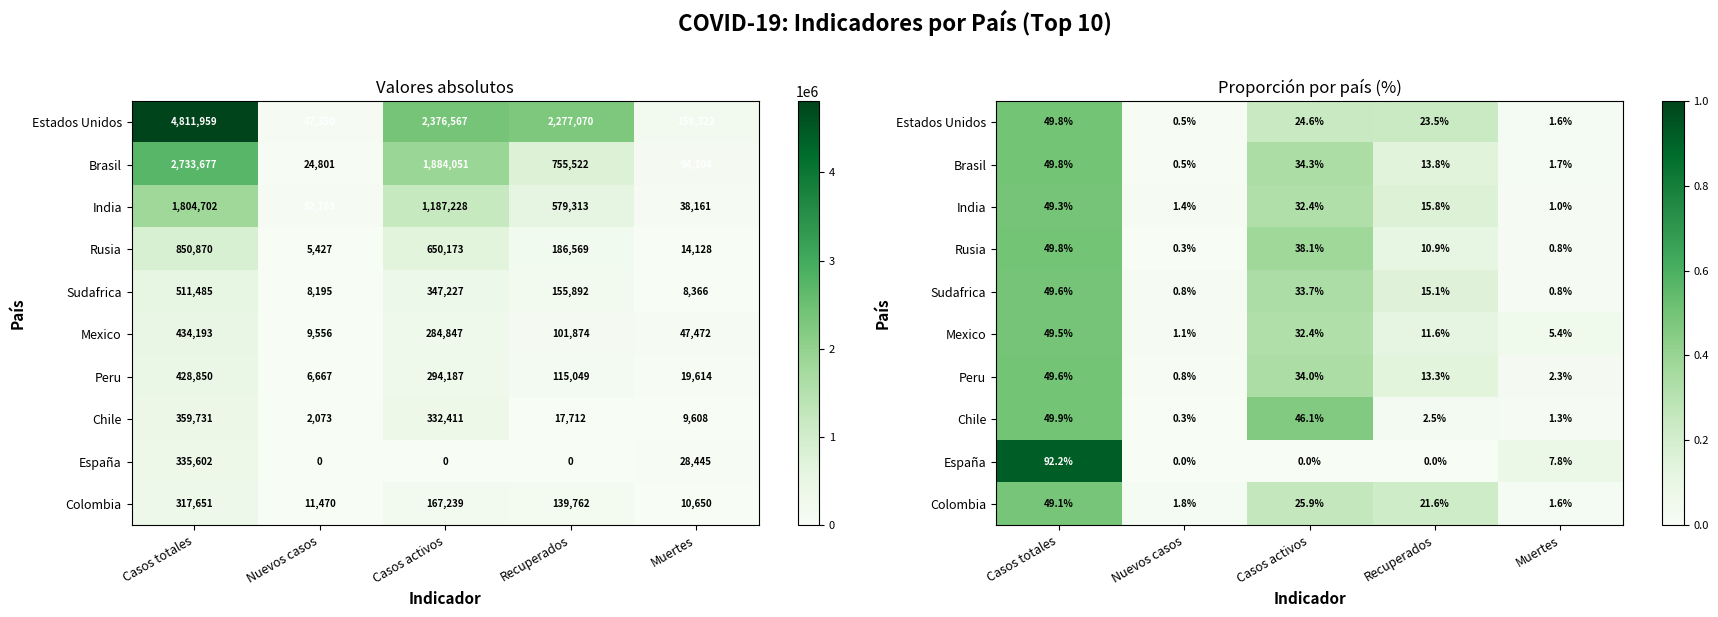

At which label does España reach its peak?

Casos totales